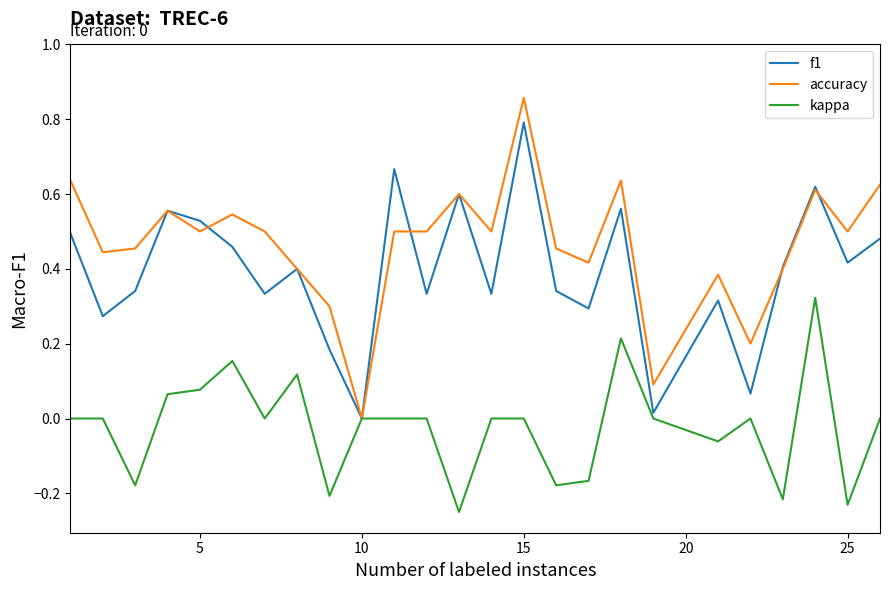

List the series in order of their peak value, highest first.

accuracy, f1, kappa